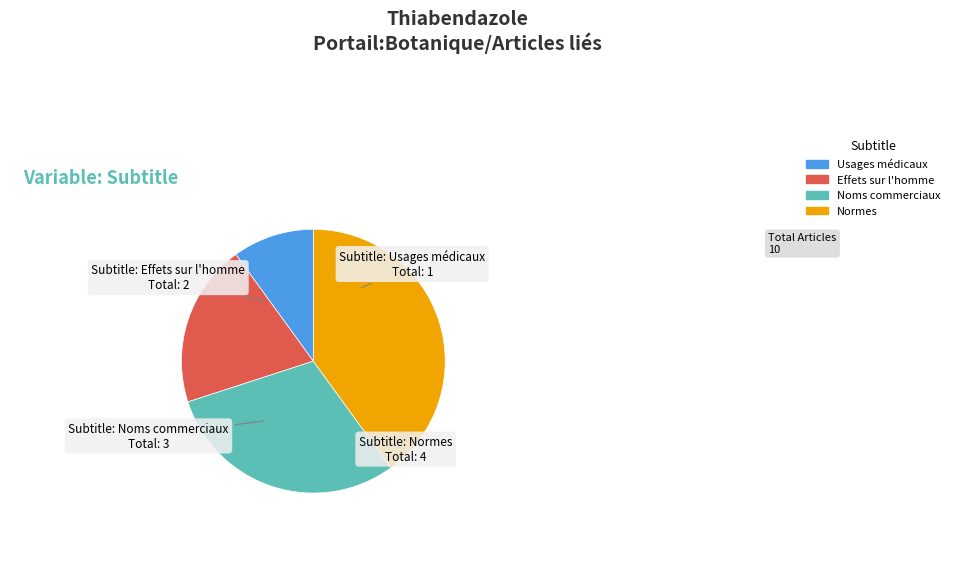

Which slice is the largest?

Normes